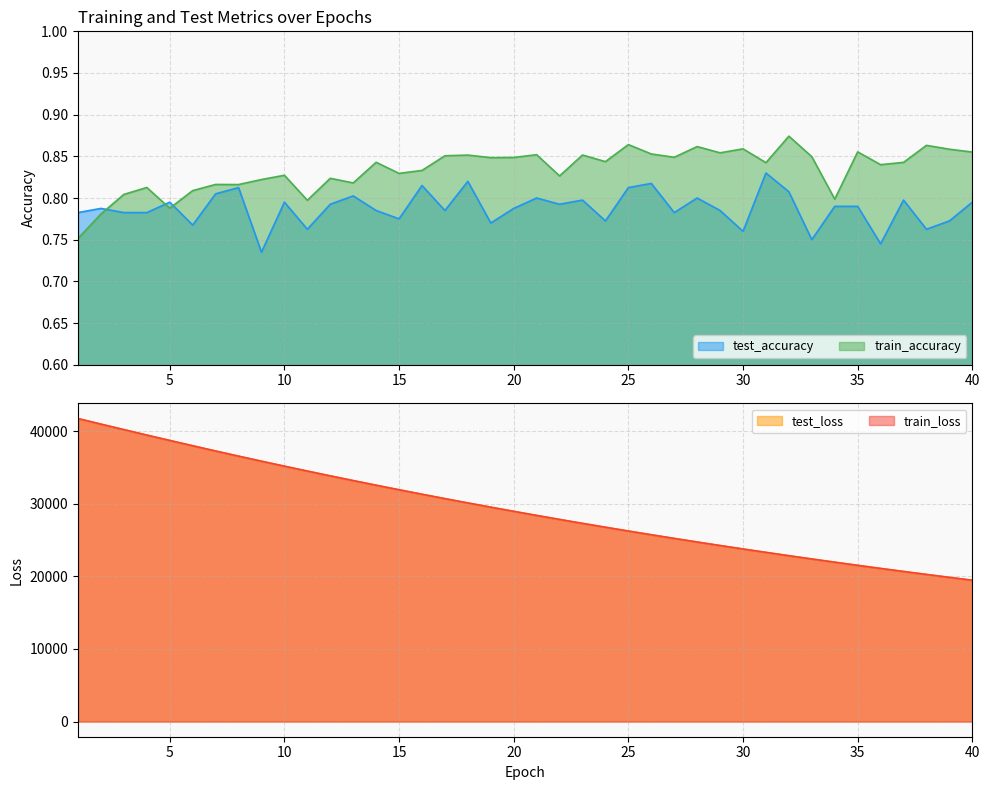

True or false: train_loss and train_accuracy cross at least once.

False